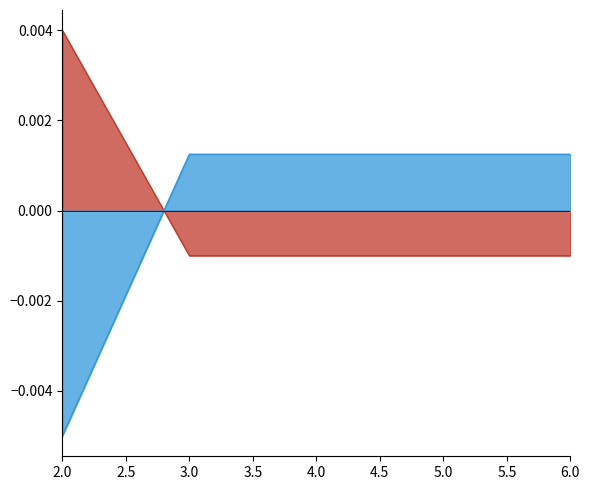

How many lines are shown in the chart?

2